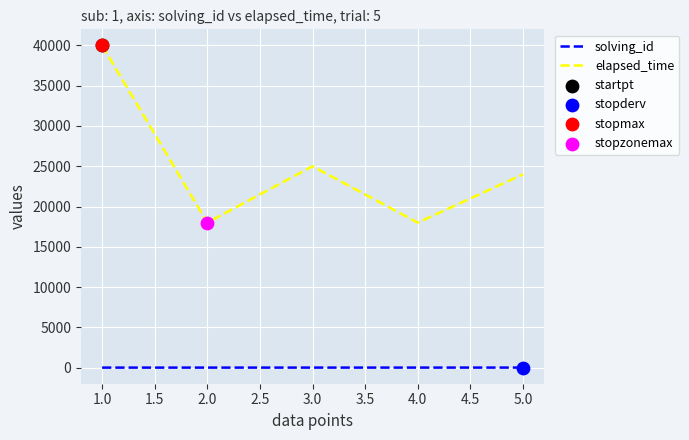

At how many categories does at least one series exceed 23366?

3